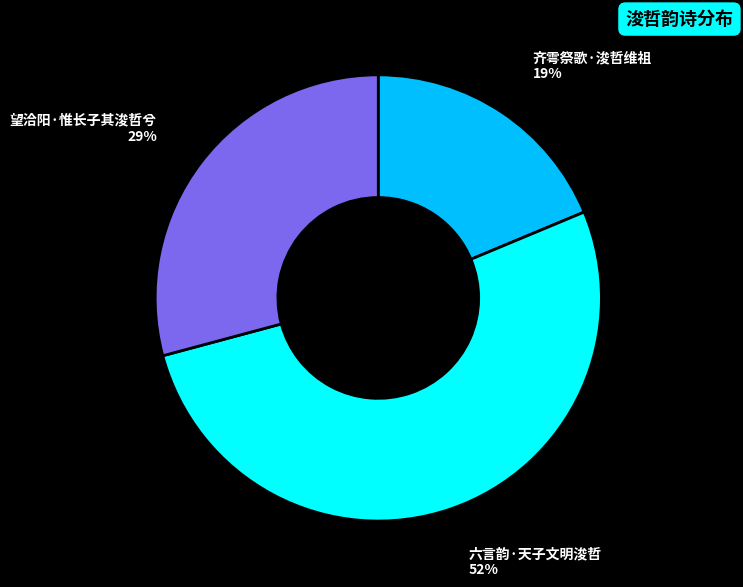

Between 望洽阳·惟长子其浚哲兮 and 齐雩祭歌·浚哲维祖, which is larger?

望洽阳·惟长子其浚哲兮